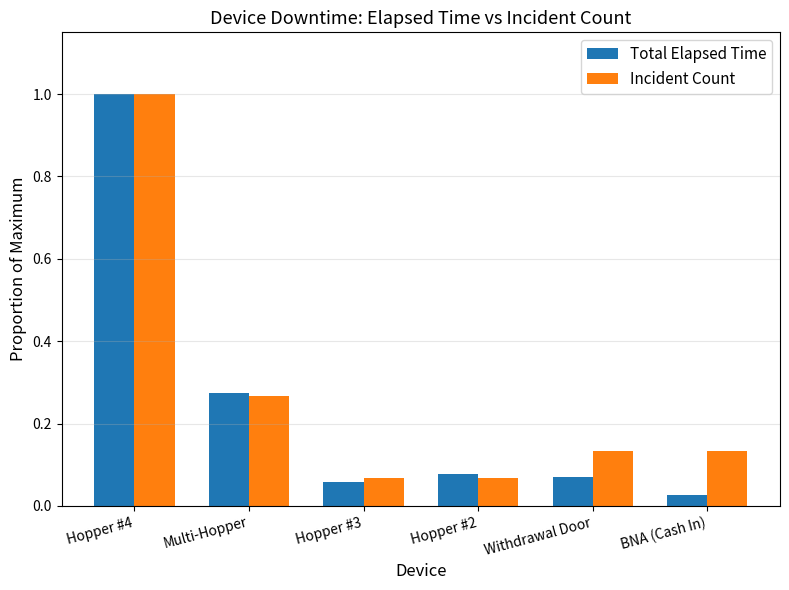

At how many categories does at least one series exceed 0?

6